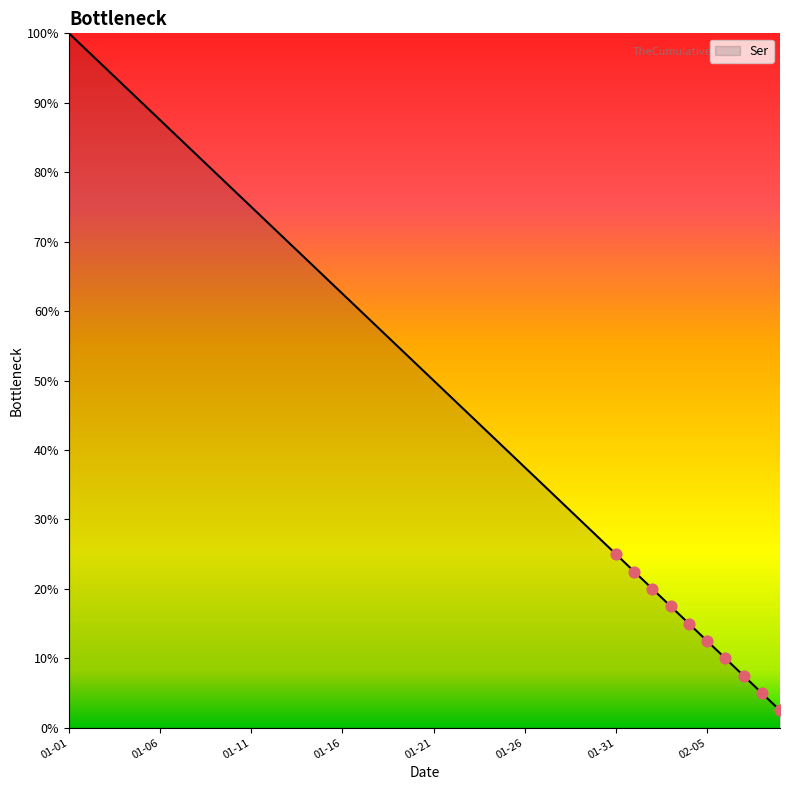

What is the maximum value shown in the chart?

100.0